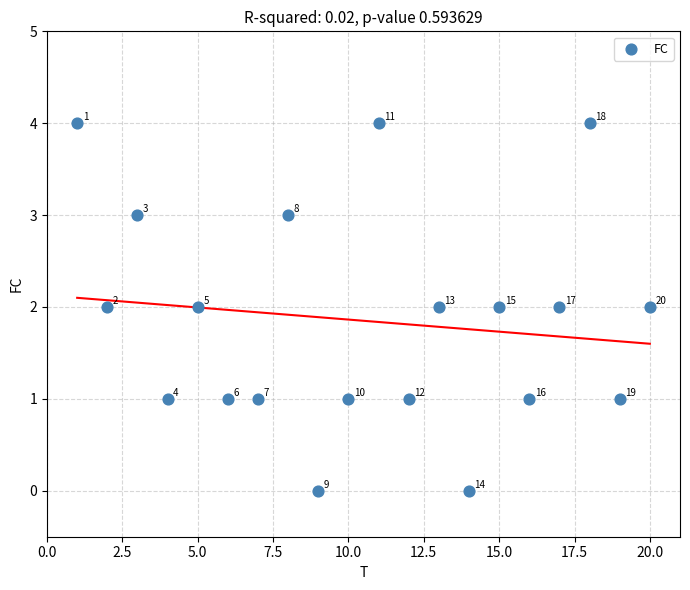

What is the range of X values (max minus min)?

19